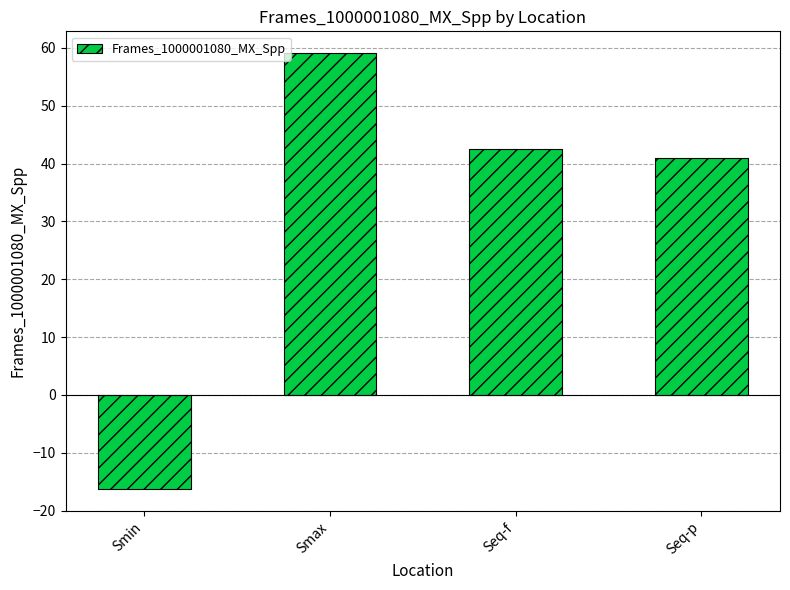

Which category has the highest value across all series?

Smax